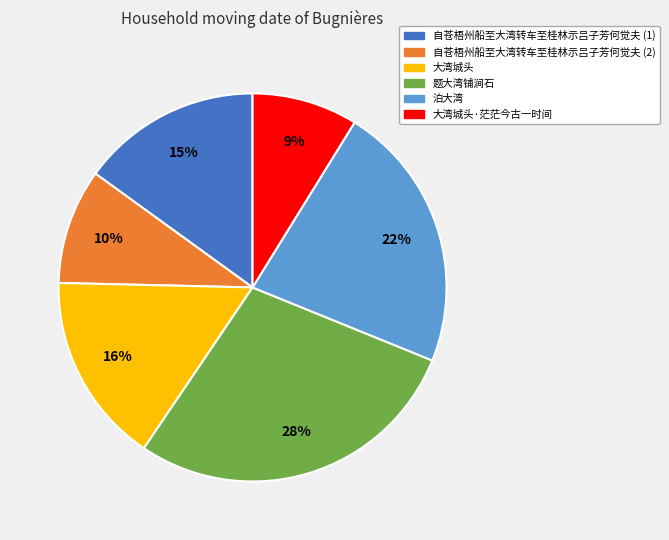

Is there any slice that represents more than half of the pie?

No